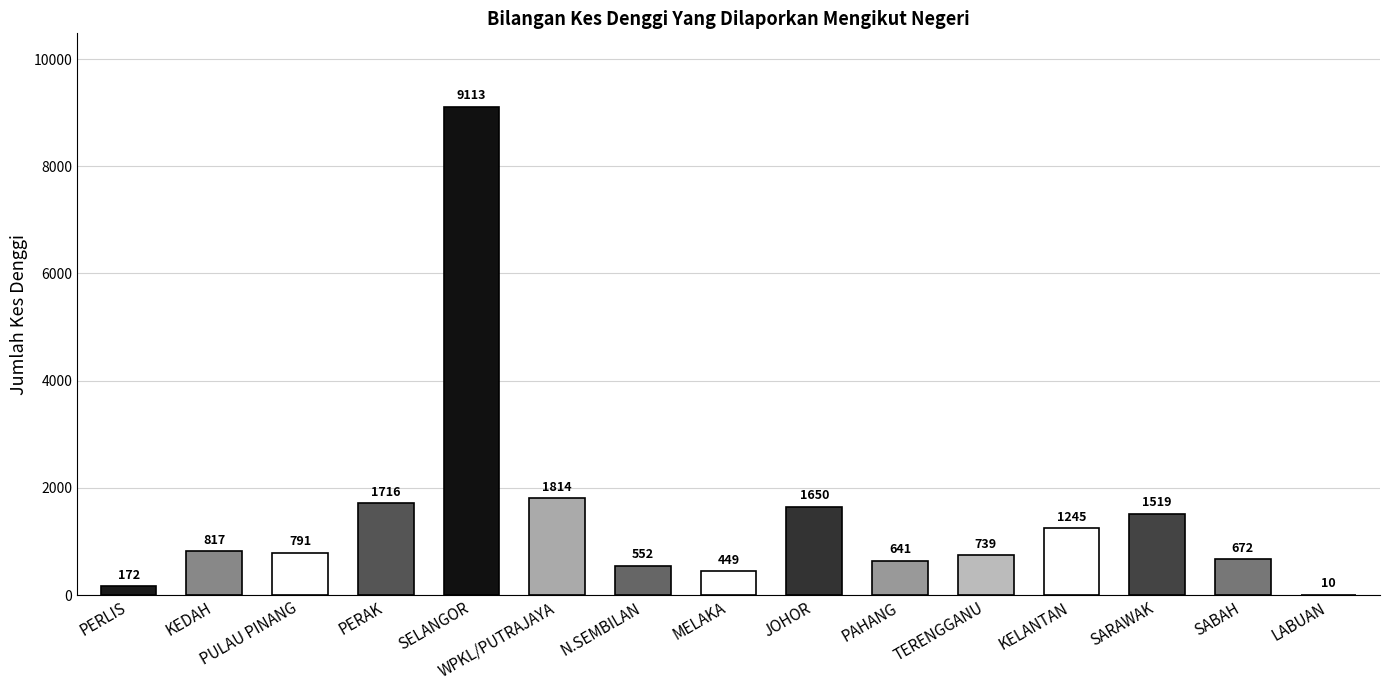

True or false: the data shows 861 at SARAWAK.

False